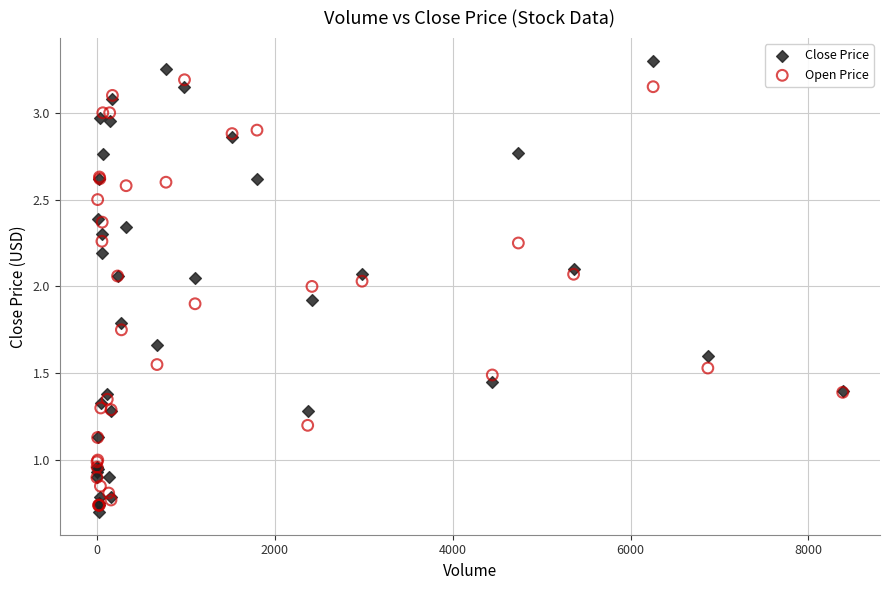

What are all the series names shown in the legend?

Close Price, Open Price